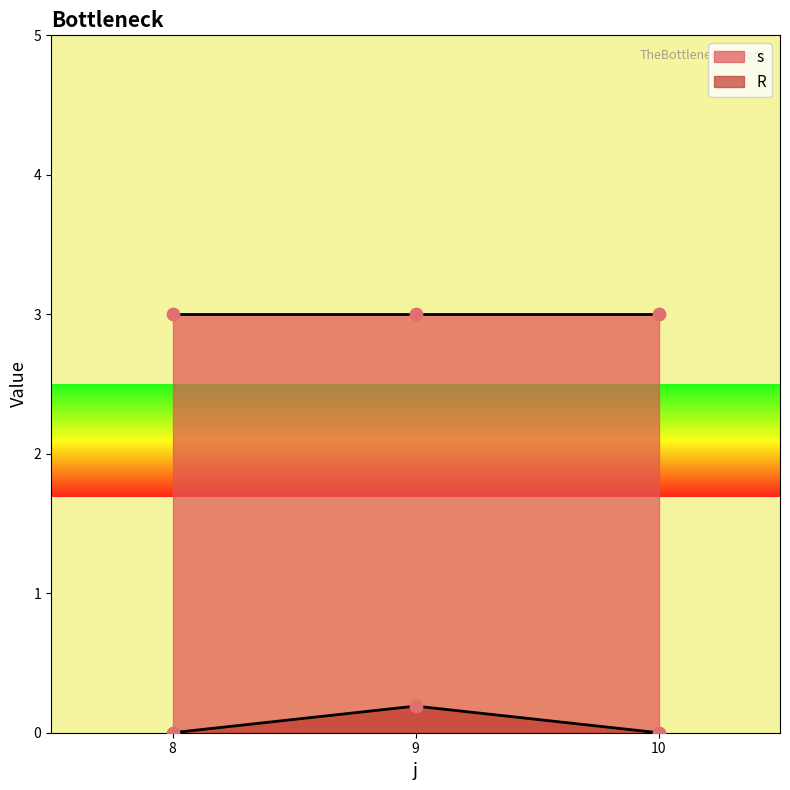

The value of R at 10 is 0.0. True or false?

True